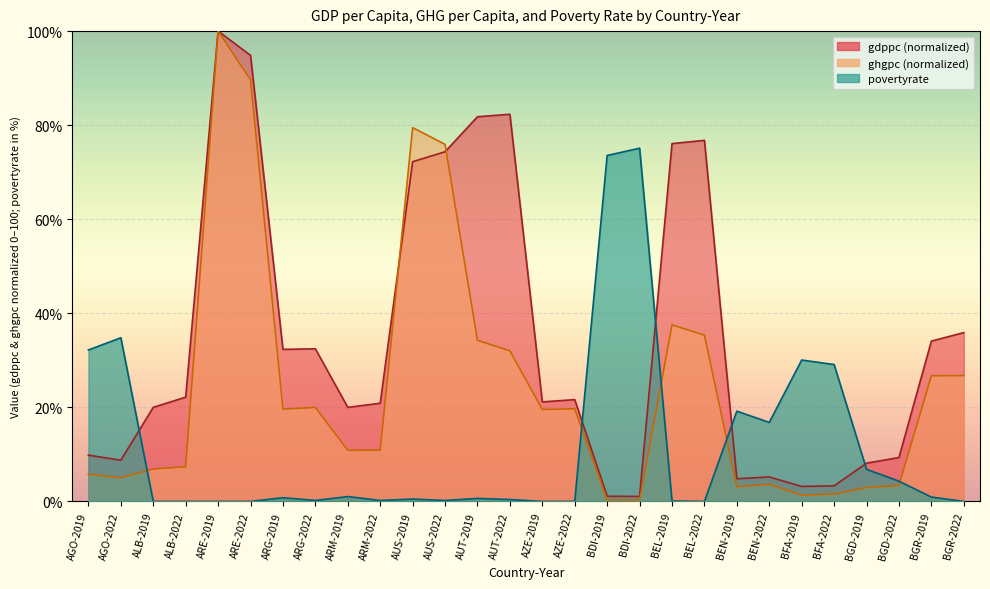

How many intersections are there between gdppc and ghgpc?

2